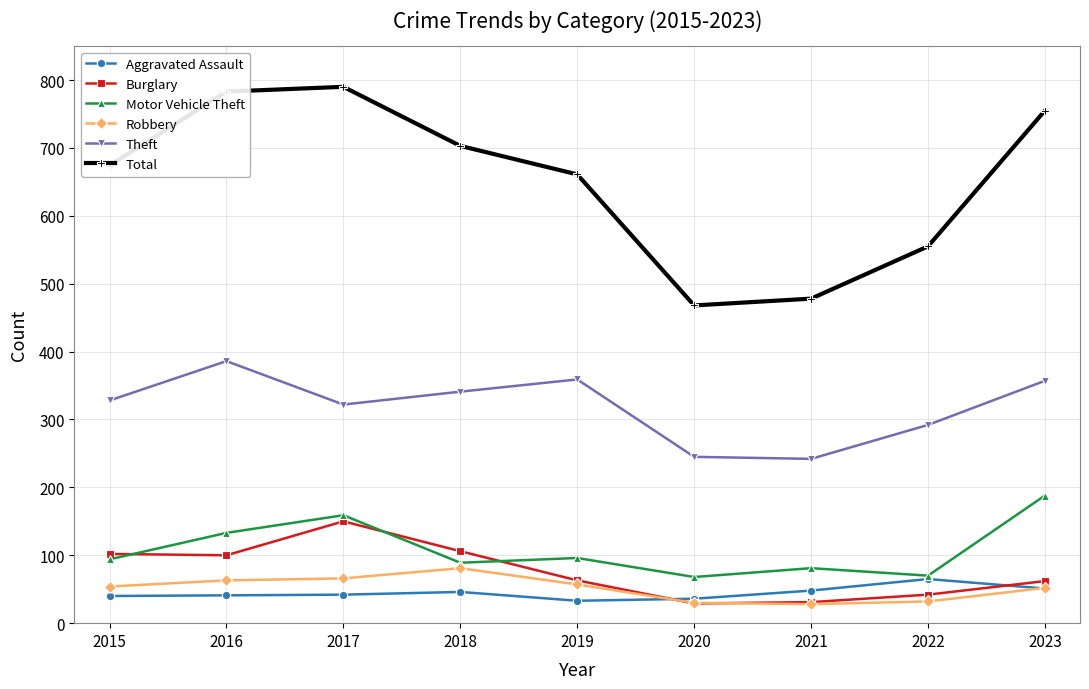

Is it true that Total equals 238 at 2022?

False